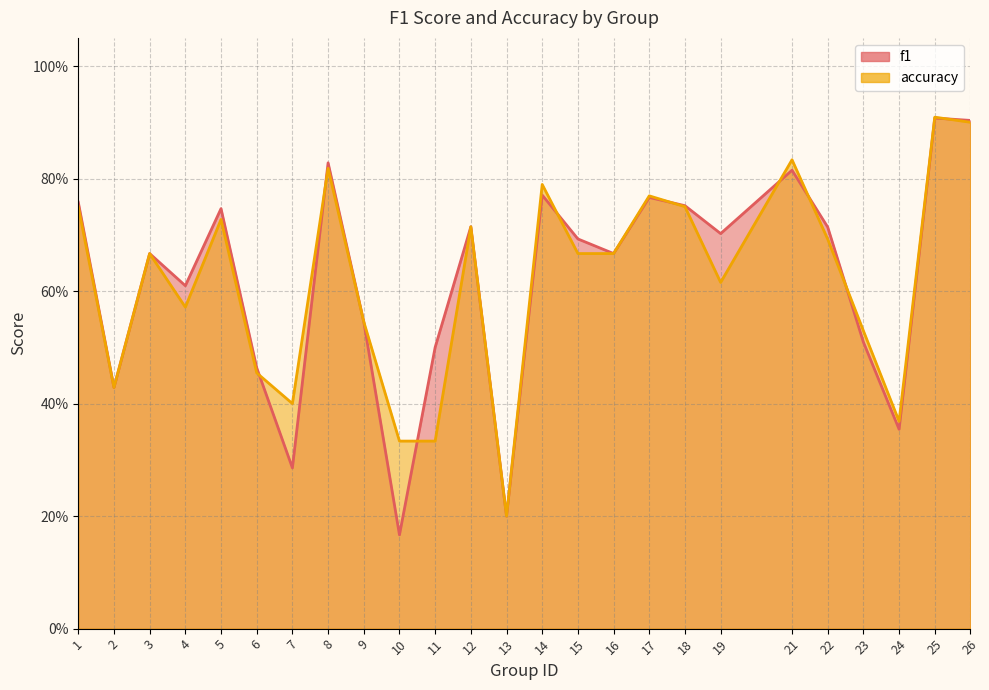

Where is f1 nearest to the value 0?

10